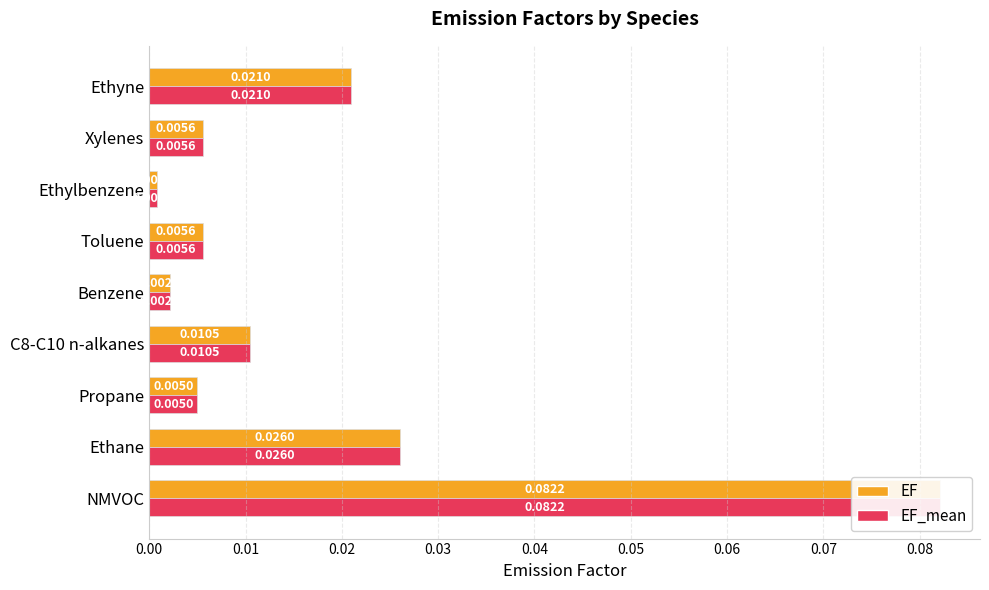

Between Ethane and Ethylbenzene, which series saw the biggest shift?

EF